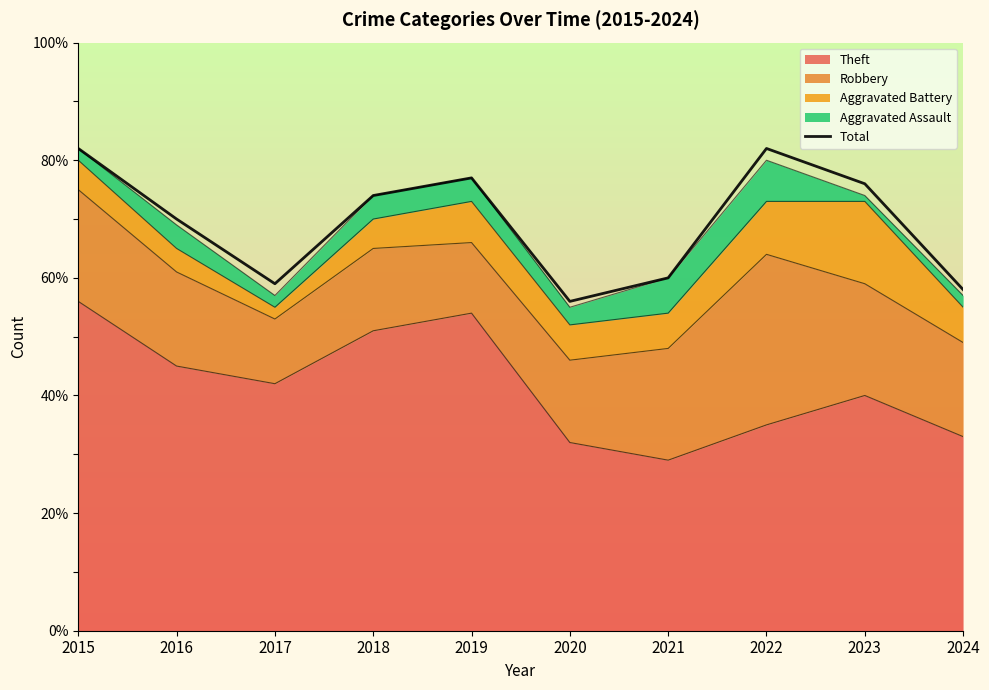

What is the value of the 1st point from the left?

82